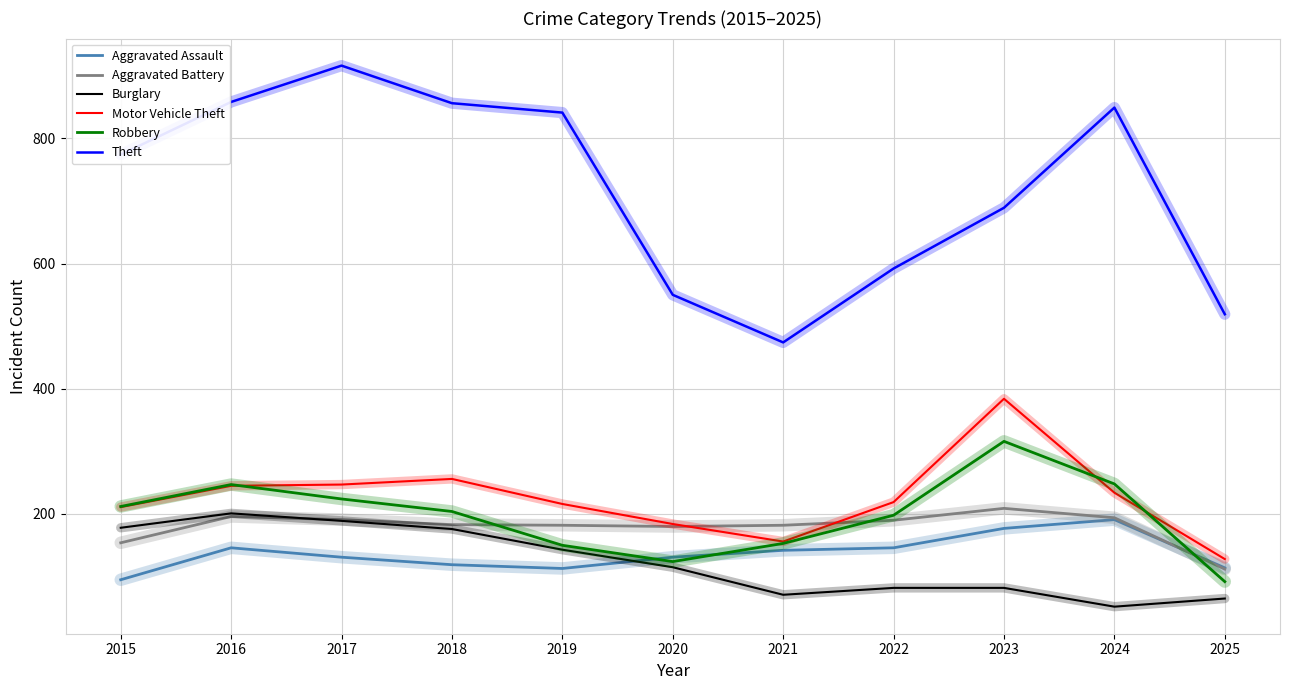

The Motor Vehicle Theft series shows 184 at 2020. True or false?

True